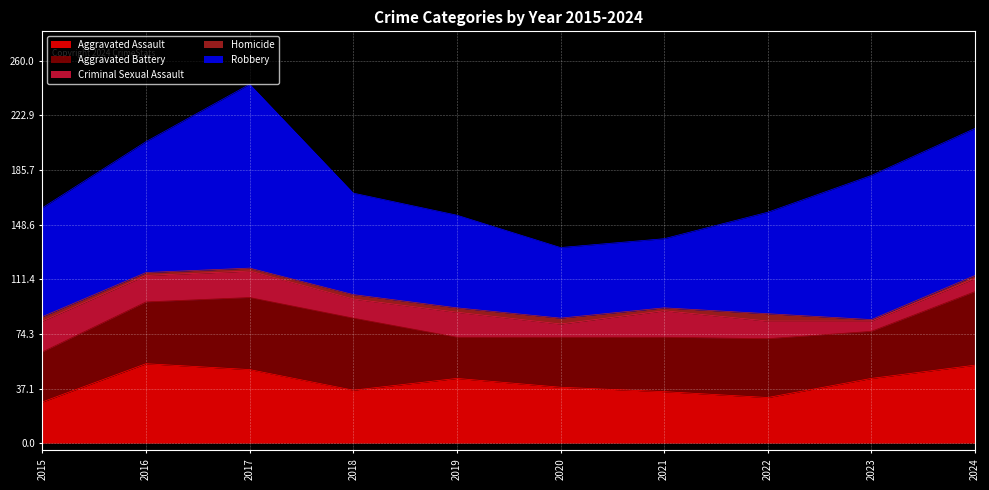

What is the sum of all Aggravated Assault values?

413